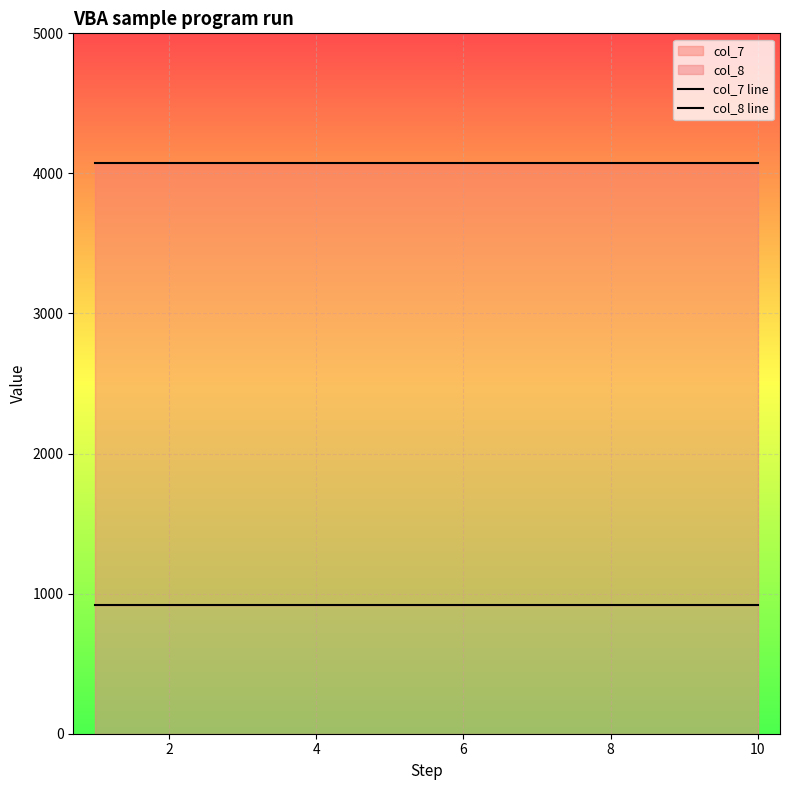

Rank the series at 8 from lowest to highest value.

col_8 line, col_7 line